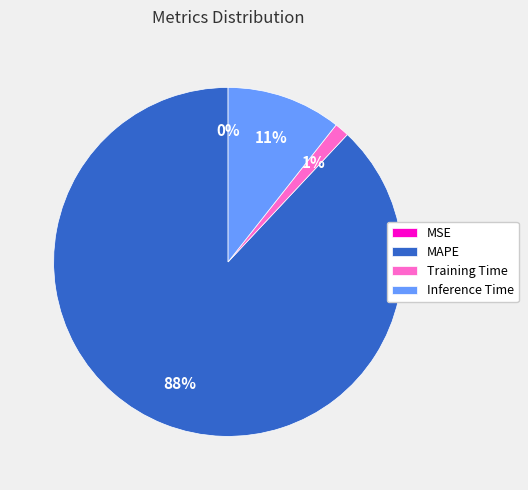

Which category has the biggest portion of the pie?

MAPE